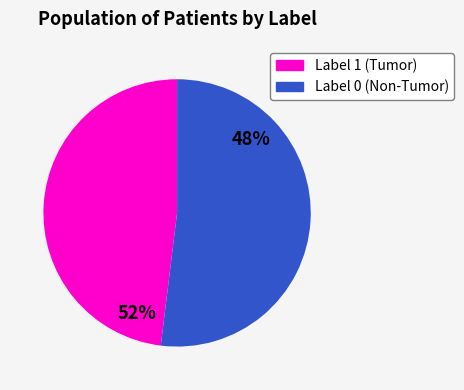

What is the majority slice?

1